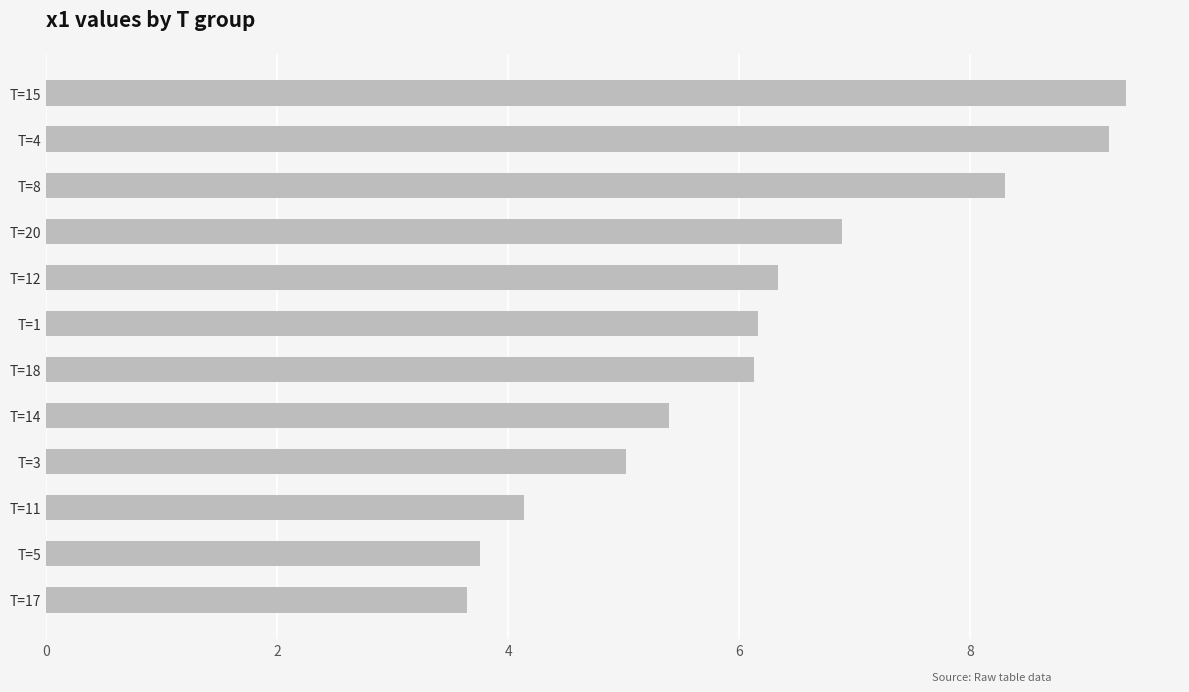

Which has a higher value, T=1 or T=14?

T=1